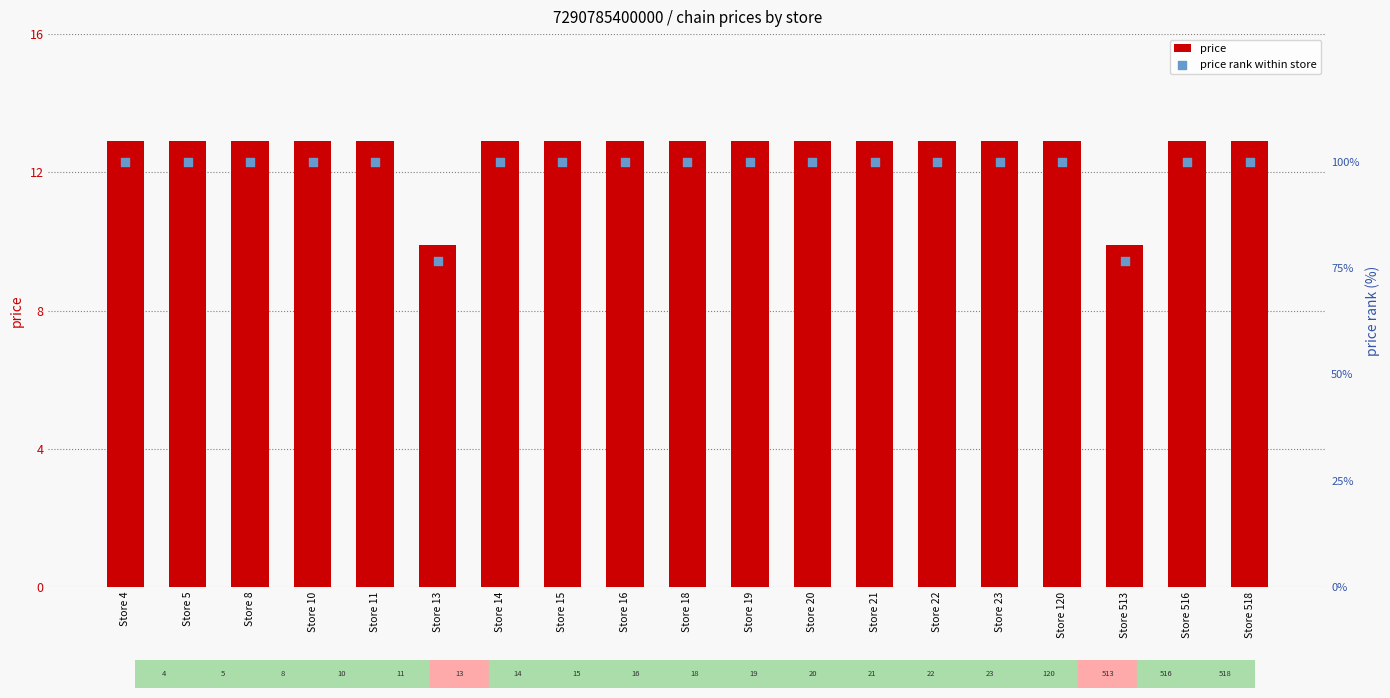

At how many categories does at least one series exceed 56?

19